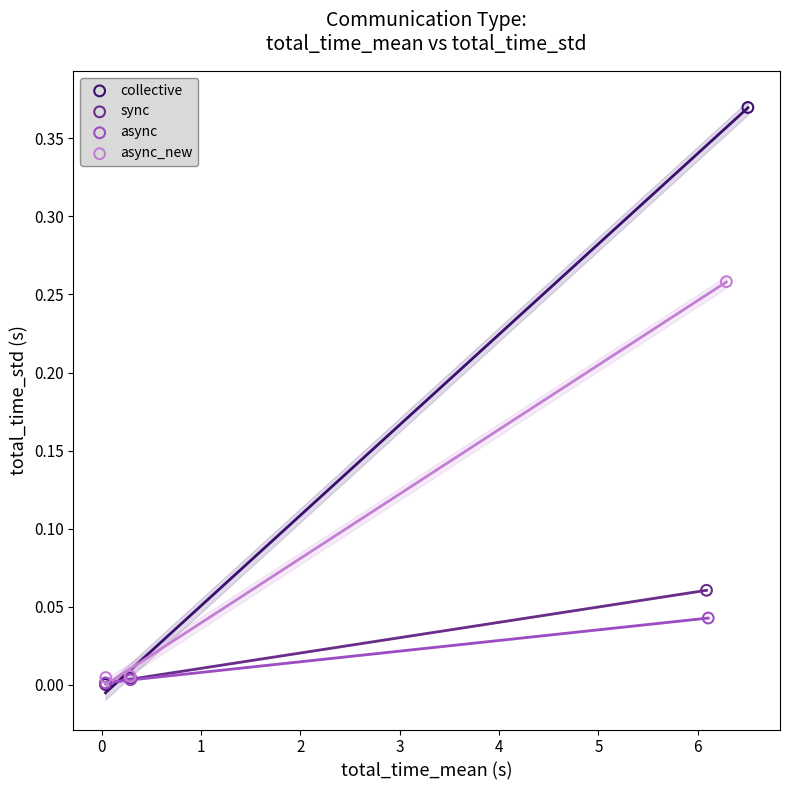

Which series has the largest Y range (max minus min)?

collective